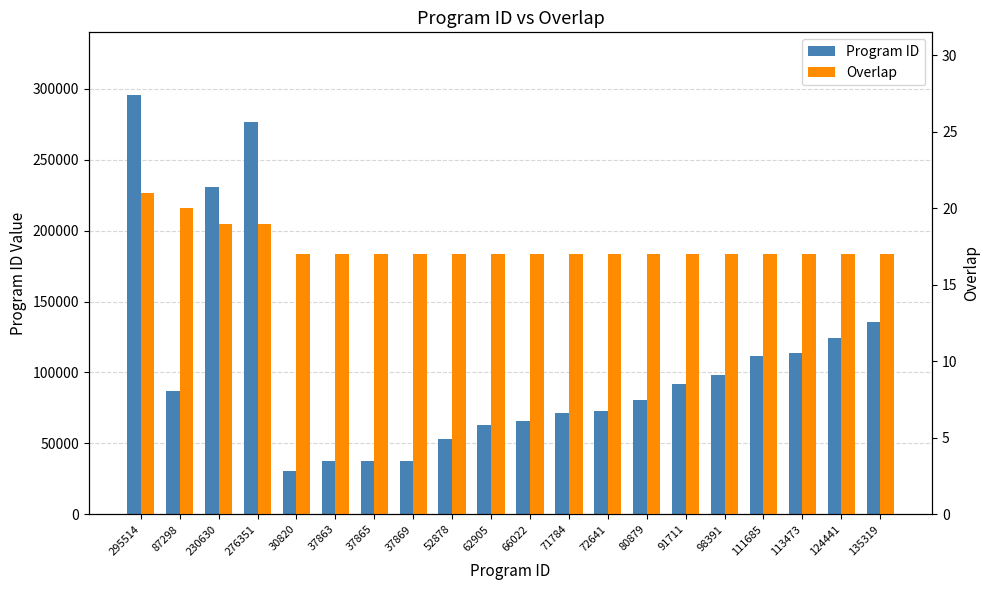

Rank the series by their maximum value, from highest to lowest.

Program ID, Overlap